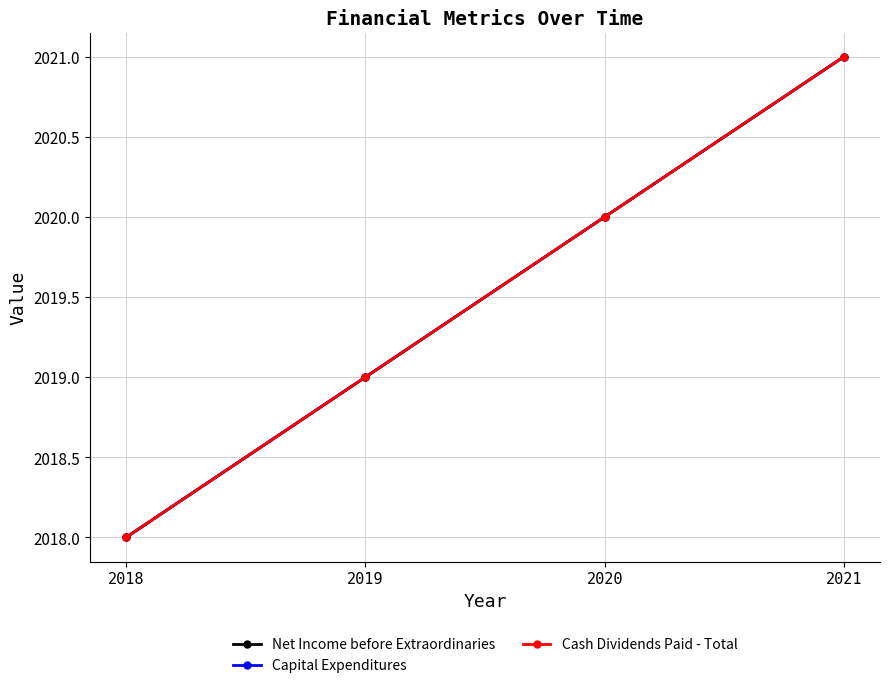

Is this an area chart (filled region under the line)?

No